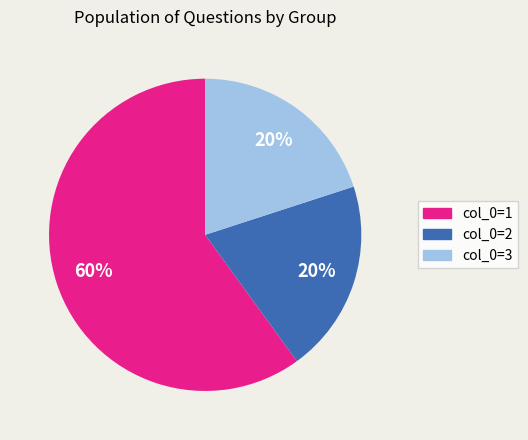

To the nearest percent, what is the combined percentage of col_0=2 and col_0=3?

40%